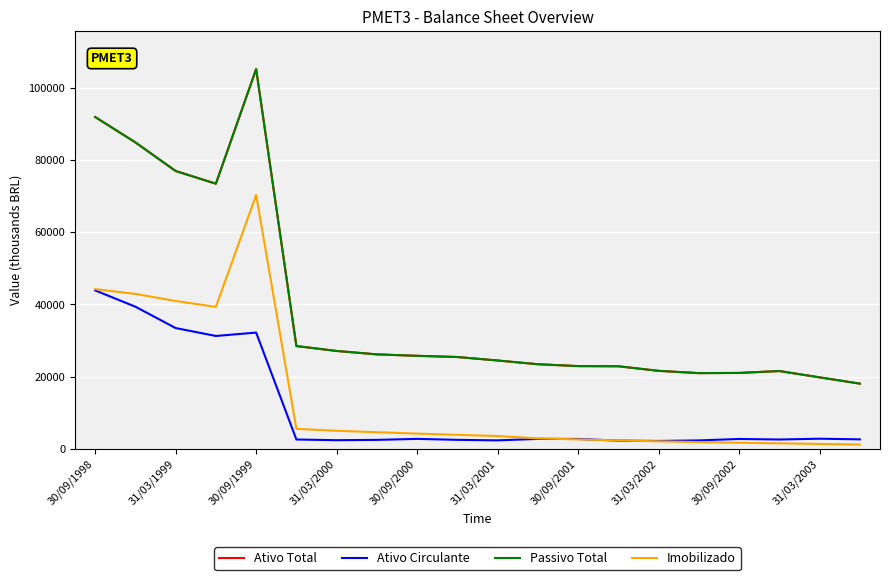

Does the chart display data point markers on the line(s)?

No